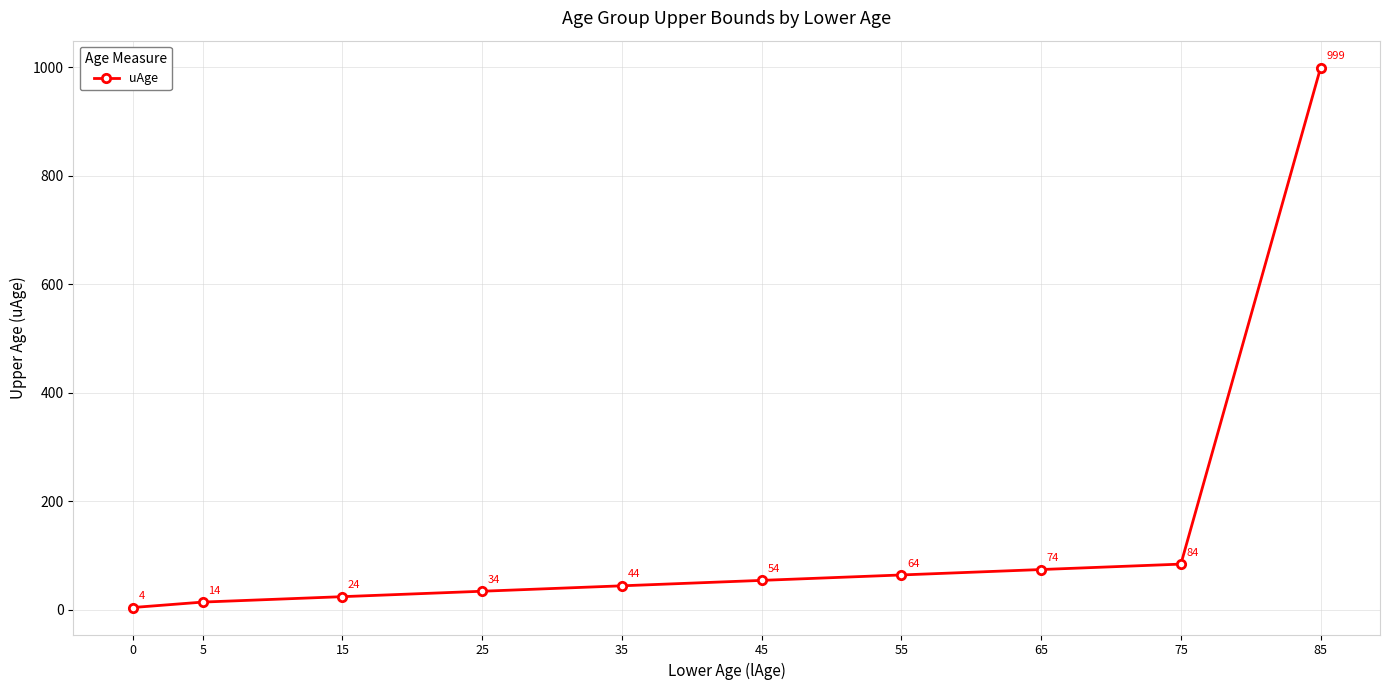

What is the change in value from 0 to 65?

+70